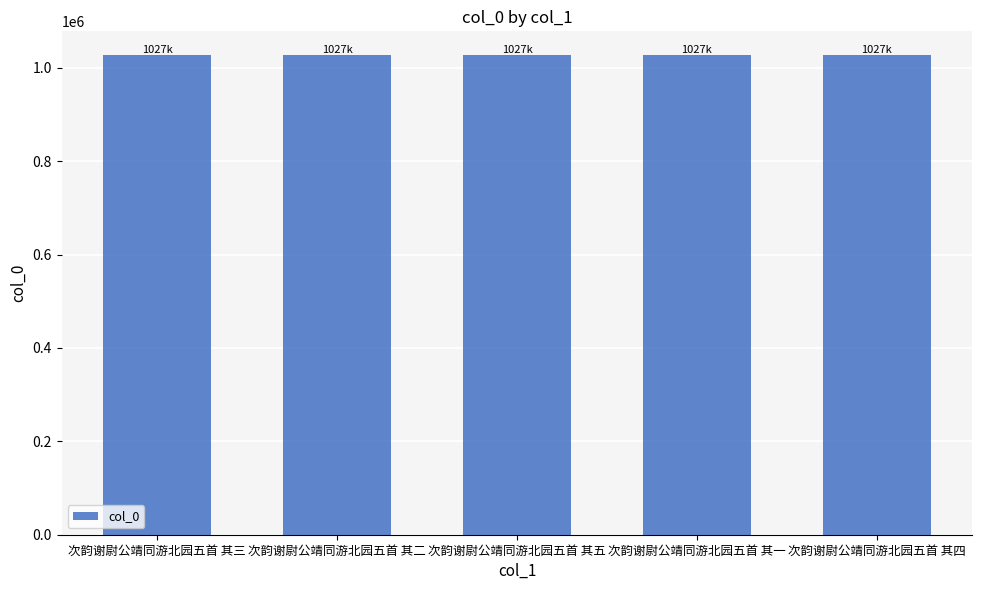

What is the difference between the values at 次韵谢尉公靖同游北园五首 其一 and 次韵谢尉公靖同游北园五首 其二?

1